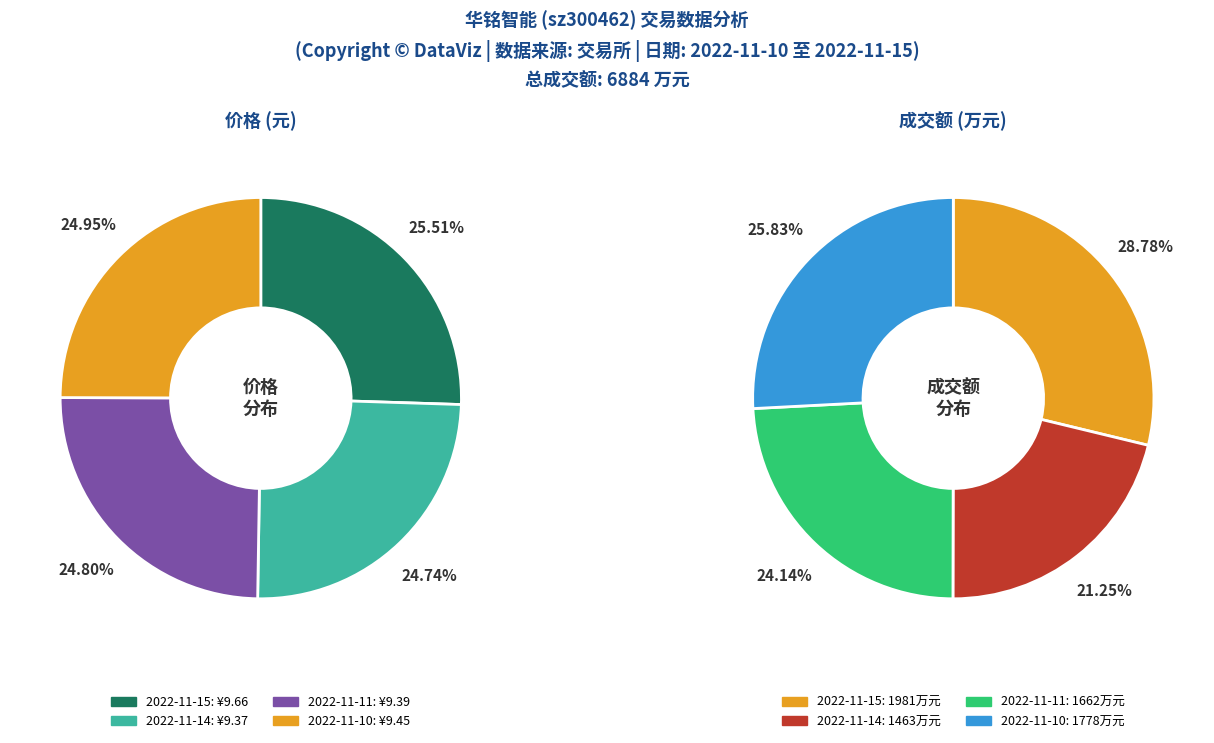

How many segments does this pie chart have?

4